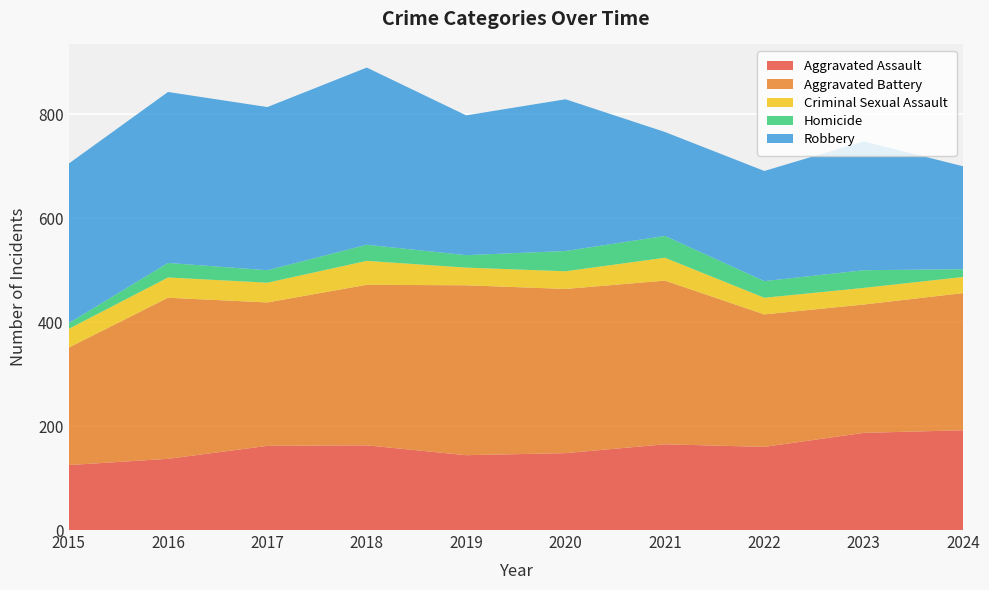

Reading left to right, what are all the values shown in this chart?

Aggravated Assault: 2015=125	2016=137	2017=162	2018=163	2019=144	2020=148	2021=165	2022=160	2023=187	2024=192
Aggravated Battery: 2015=226	2016=310	2017=276	2018=309	2019=327	2020=316	2021=315	2022=255	2023=247	2024=264
Criminal Sexual Assault: 2015=36	2016=39	2017=38	2018=46	2019=34	2020=34	2021=44	2022=32	2023=32	2024=31
Homicide: 2015=11	2016=28	2017=24	2018=31	2019=24	2020=39	2021=42	2022=32	2023=34	2024=15
Robbery: 2015=307	2016=329	2017=314	2018=341	2019=269	2020=292	2021=200	2022=212	2023=248	2024=198